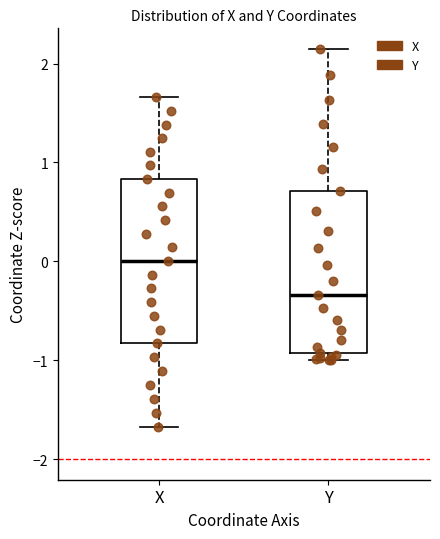

Reading left to right, read every box against the y-axis: the position of its median line, the range the box covers, and the ends of its whiskers. The values are not printed on the chart, so give them approximately, as read against the axis.

X: median 0.0, box -0.8 to 0.8, whiskers -1.7 to 1.7
Y: median -0.3, box -0.9 to 0.7, whiskers -1.0 to 2.1